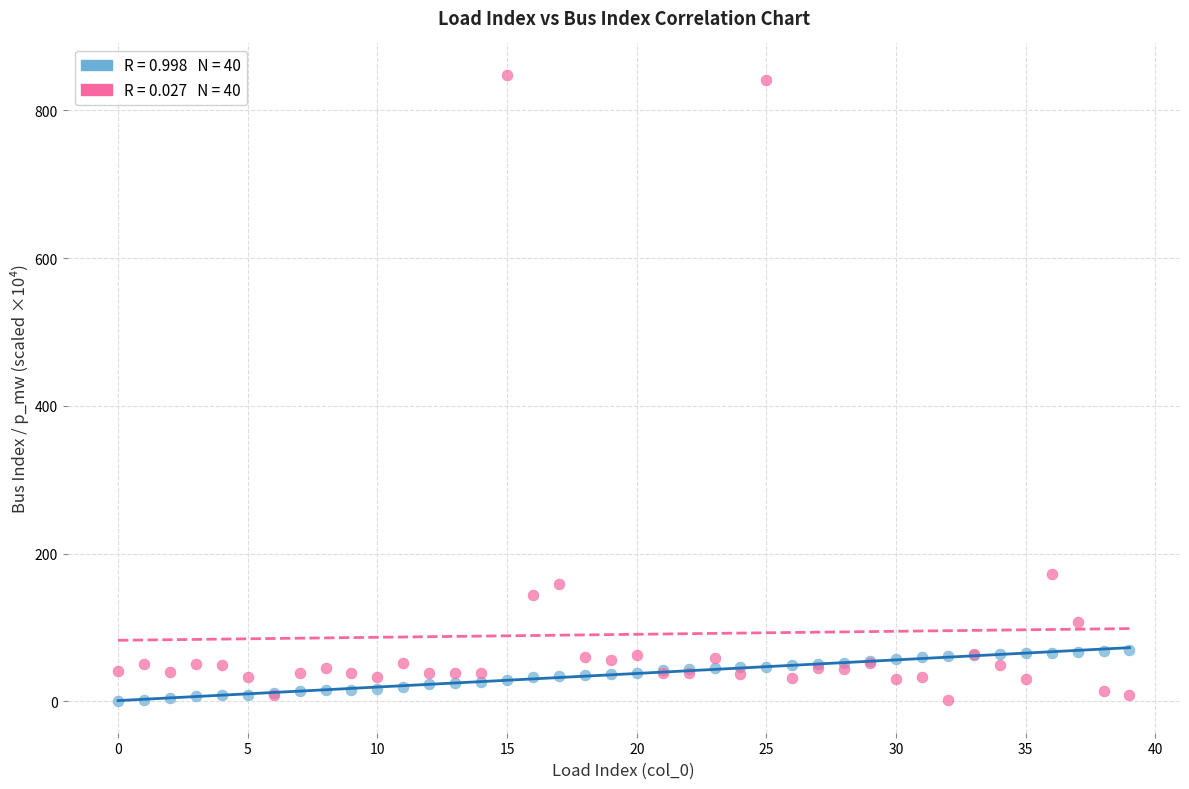

Across all series, what Y value is closest to 424?

172.7